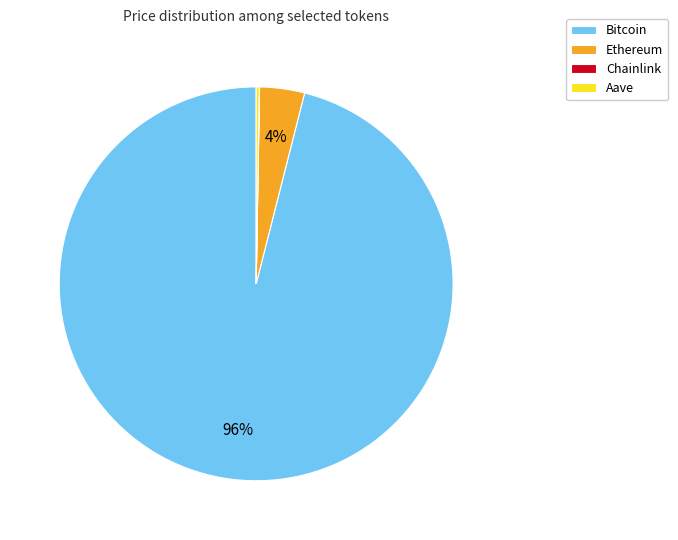

To the nearest percent, what portion does Bitcoin represent?

96%